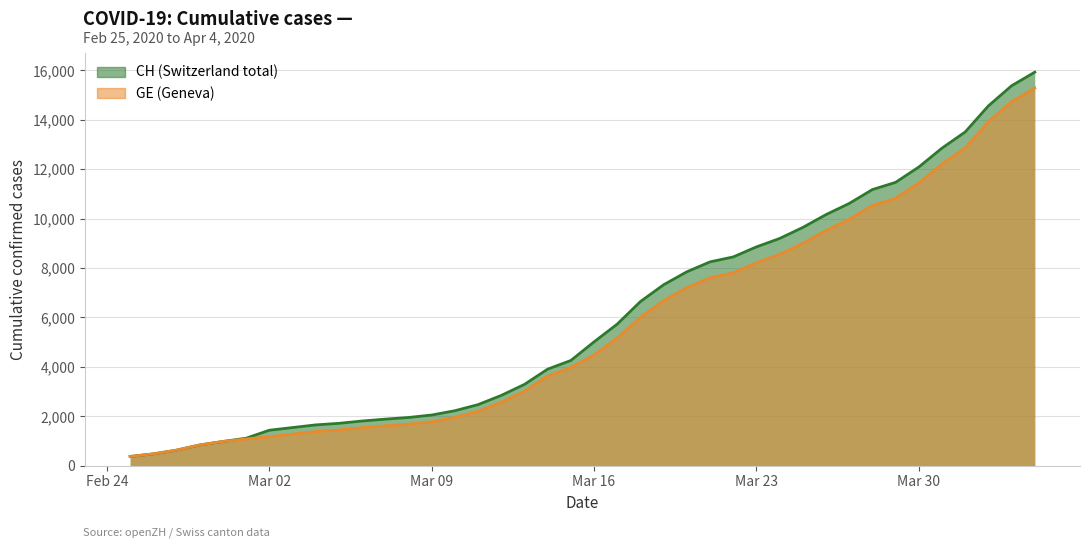

List the series in order of their peak value, lowest first.

GE, CH